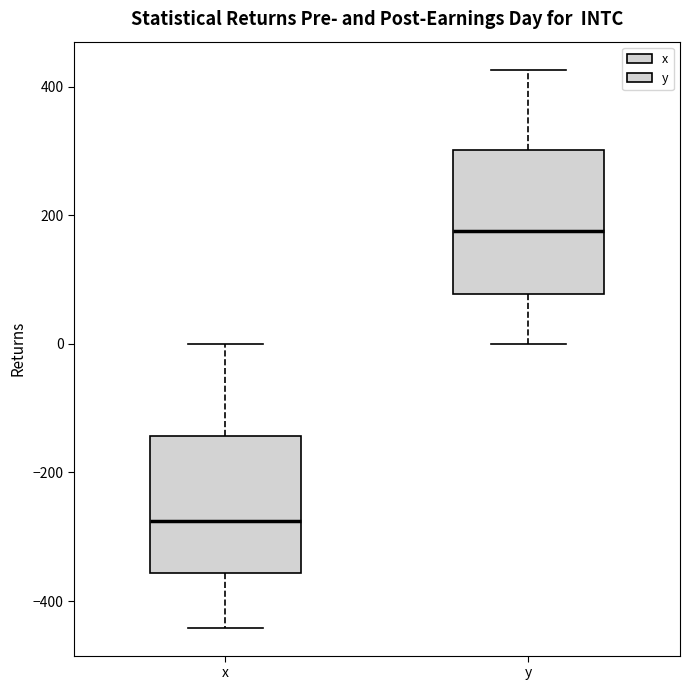

Which box's median line is the highest?

y